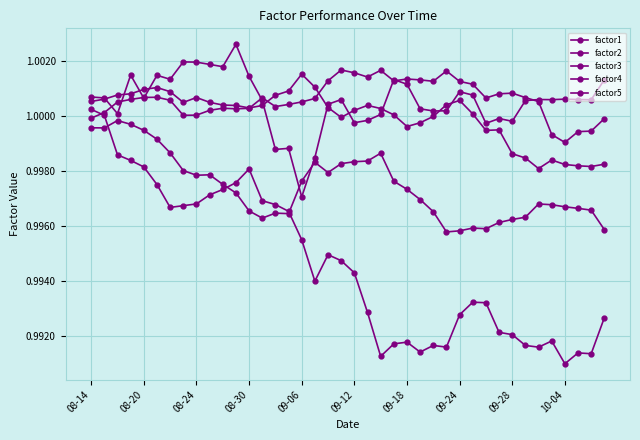

Is this an area chart (filled region under the line)?

No